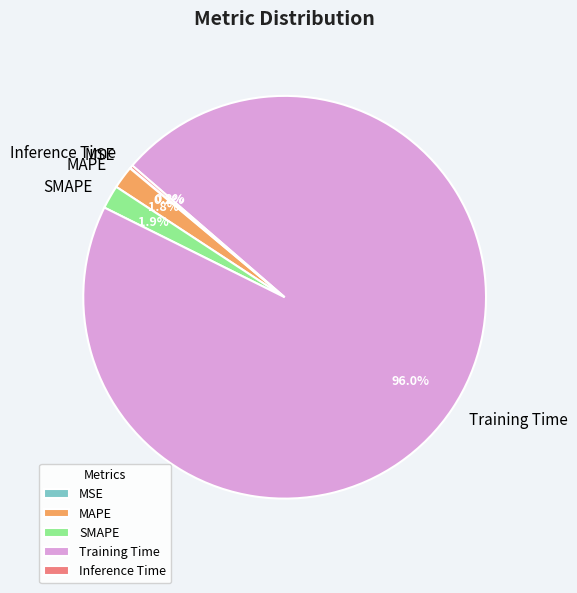

Does Training Time account for over 50% of the chart?

Yes